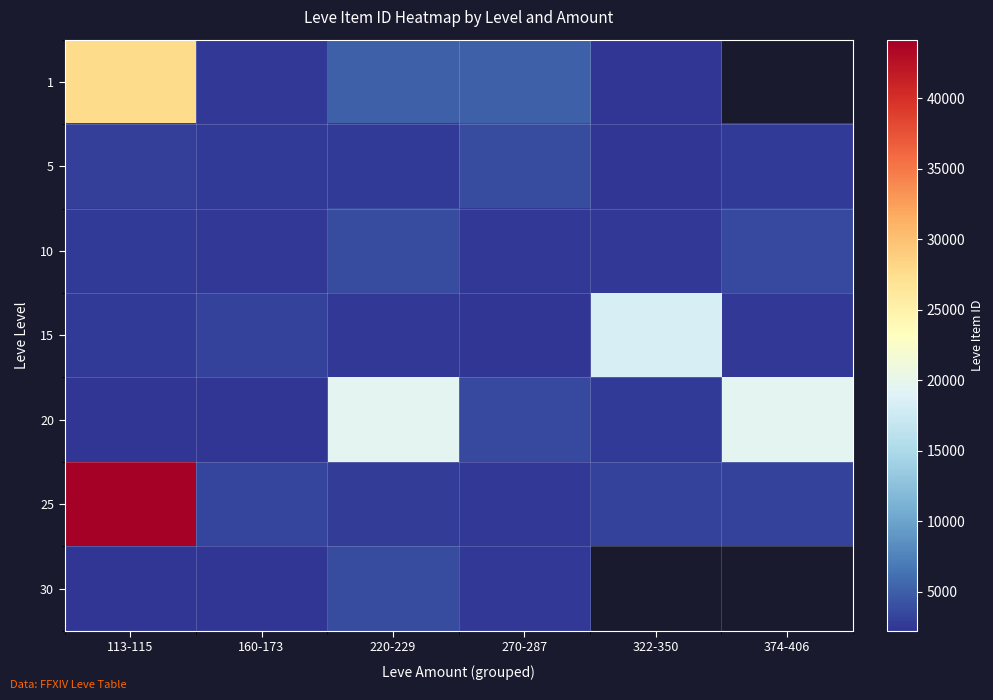

The 25 series shows 44147.0 at 113-115. True or false?

True